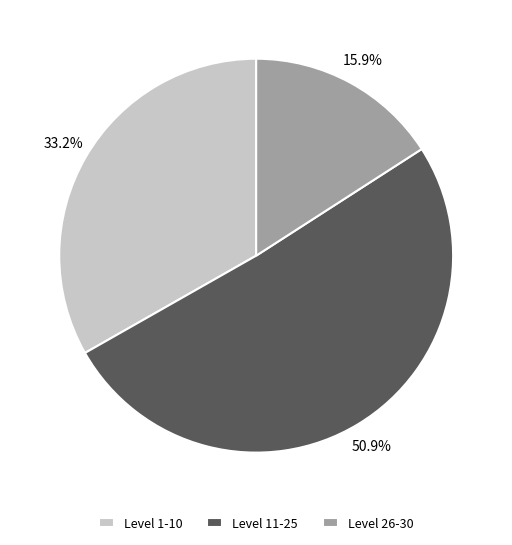

What portion of the pie excludes Level 1-10?

66.8%